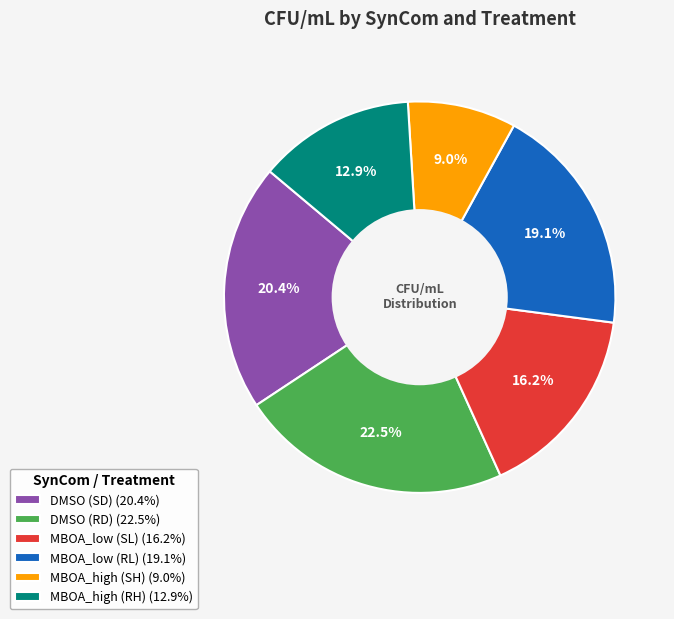

The DMSO (SD) slice represents 29% of the pie. True or false?

False